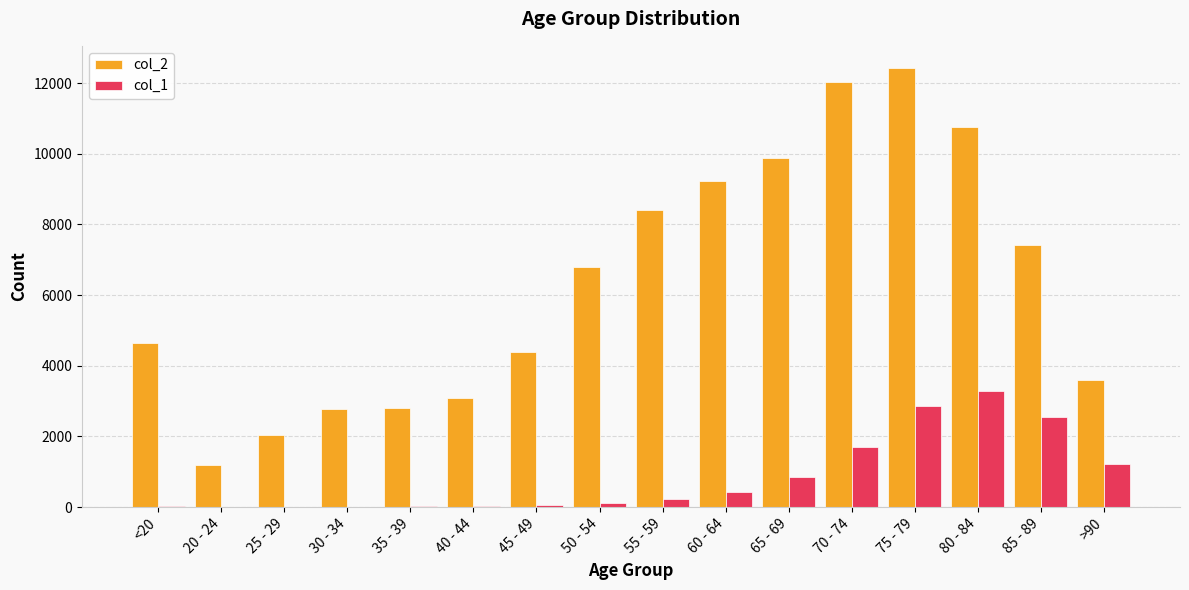

What is the highest value of the col_1 series?

3273